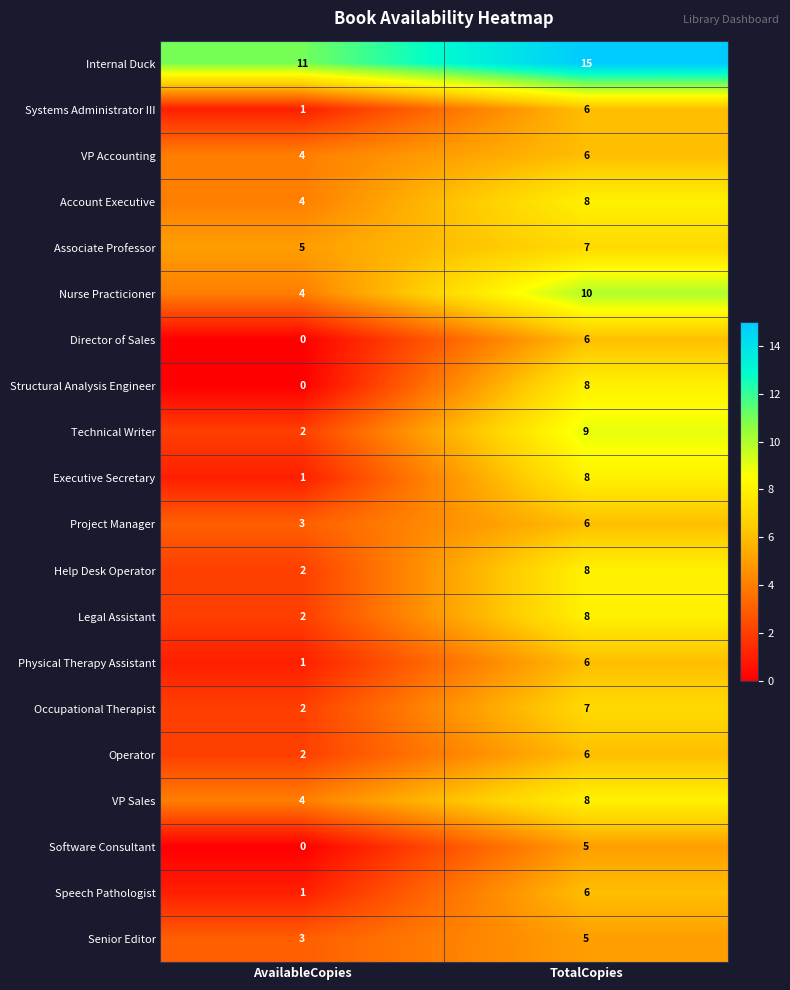

Which series has the widest spread of values?

Structural Analysis Engineer